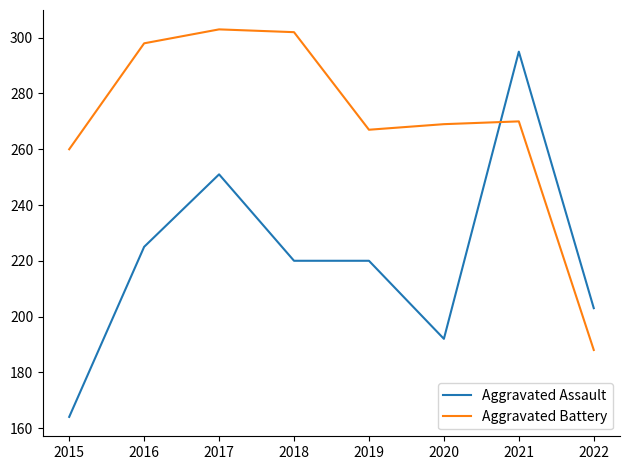

What is the difference between the highest and lowest values at 2015?

96